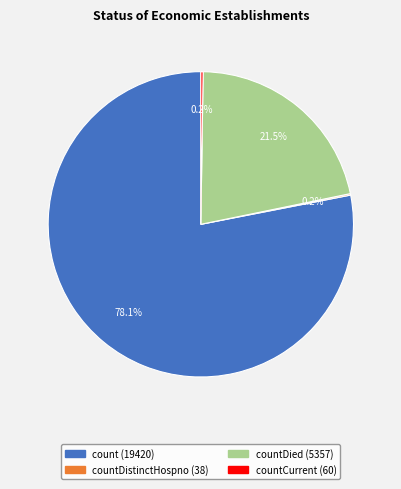

Is there a majority slice in this chart?

Yes